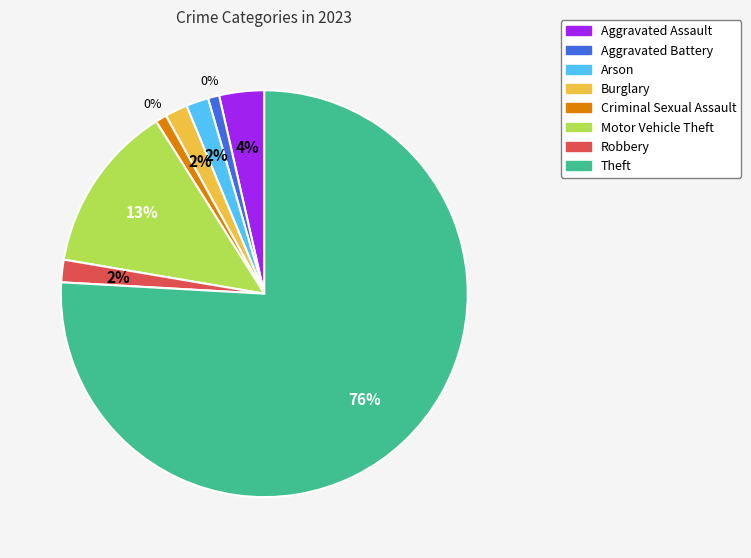

Rank the categories by value from lowest to highest.

Aggravated Battery, Criminal Sexual Assault, Arson, Burglary, Robbery, Aggravated Assault, Motor Vehicle Theft, Theft